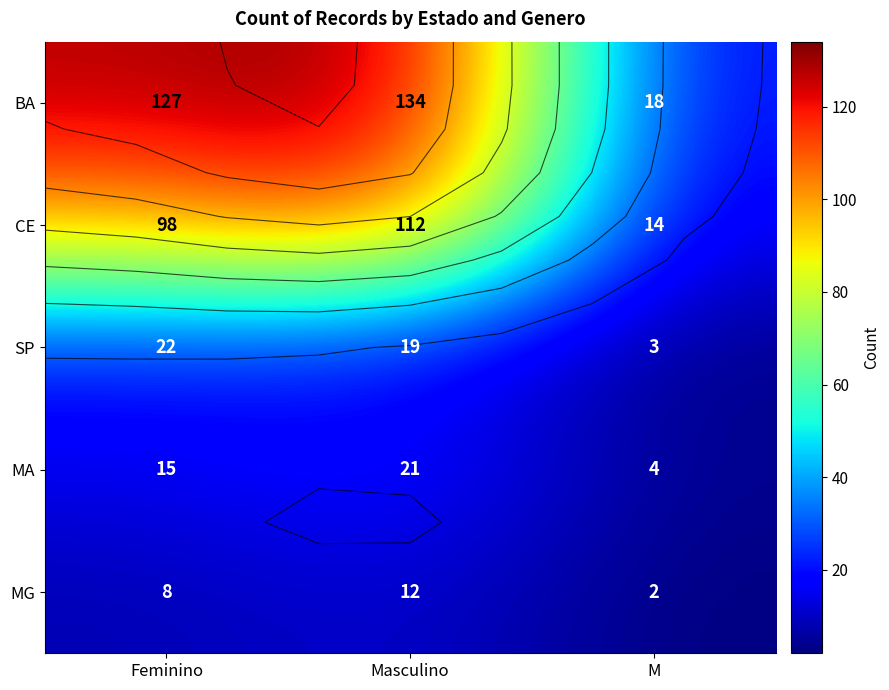

At which label is BA closest to 76?

Feminino